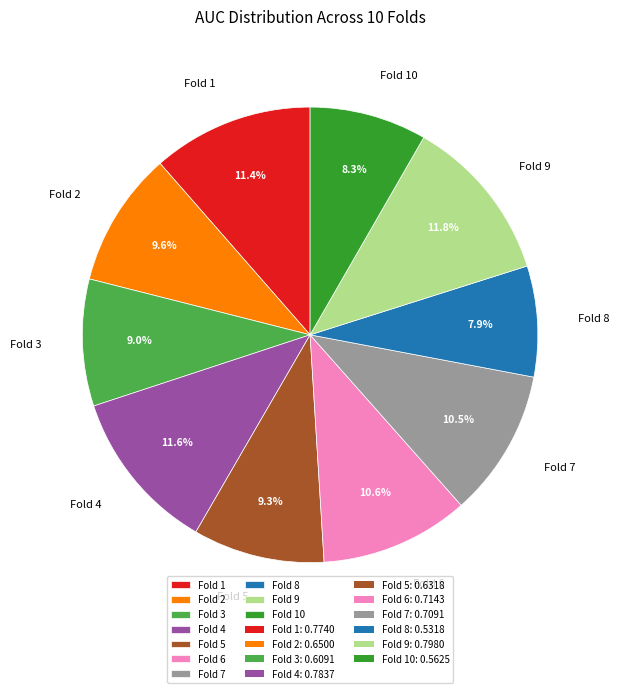

To the nearest percent, what is the difference between the Fold 4 and Fold 6 slice percentages?

1%